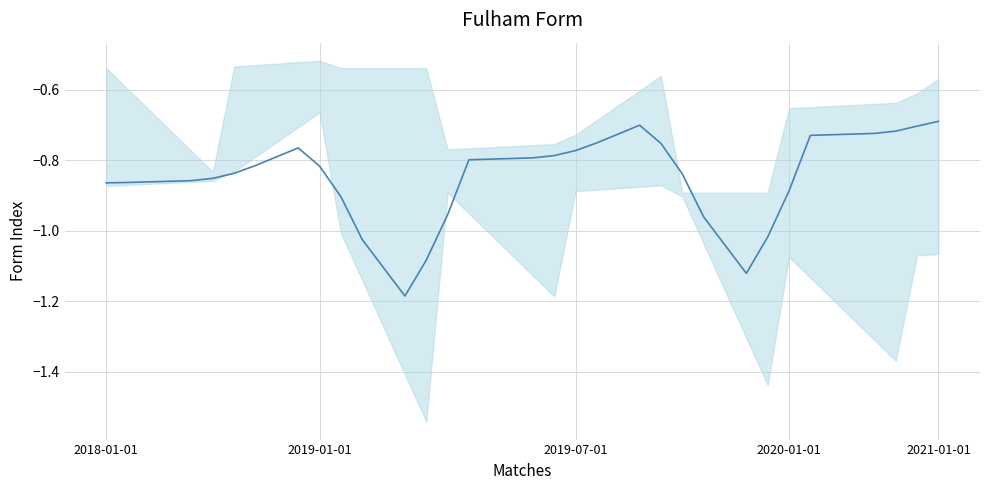

What is the value of the 38th point from the left?

-0.7